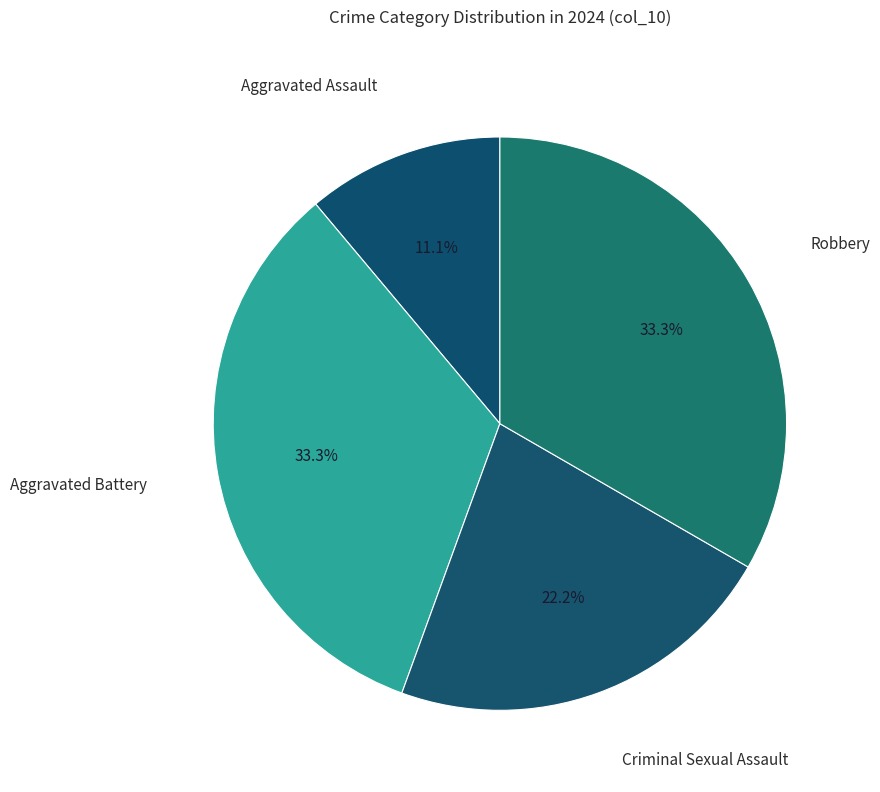

Does any single category account for the majority?

No